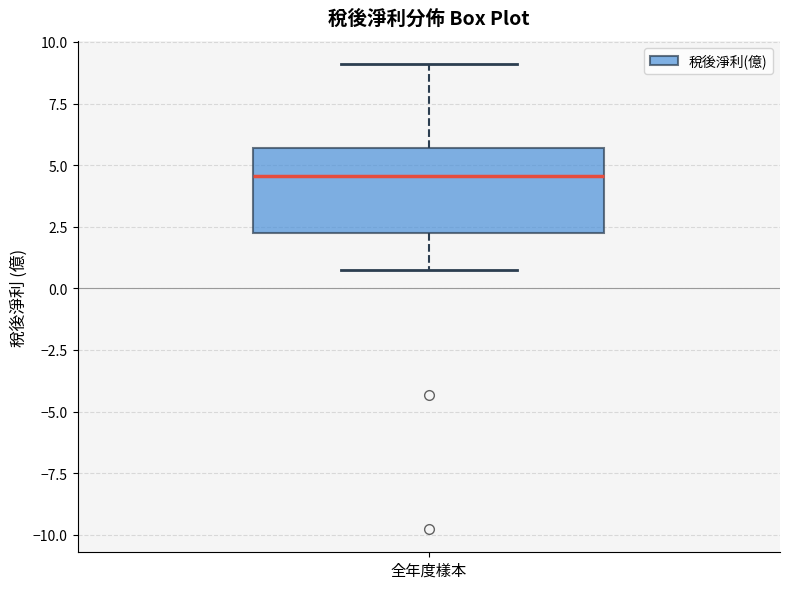

Where does the median line of the box for 全年度樣本 sit on the y-axis? The values are not printed on the chart, so give them approximately, as read against the axis.

4.5